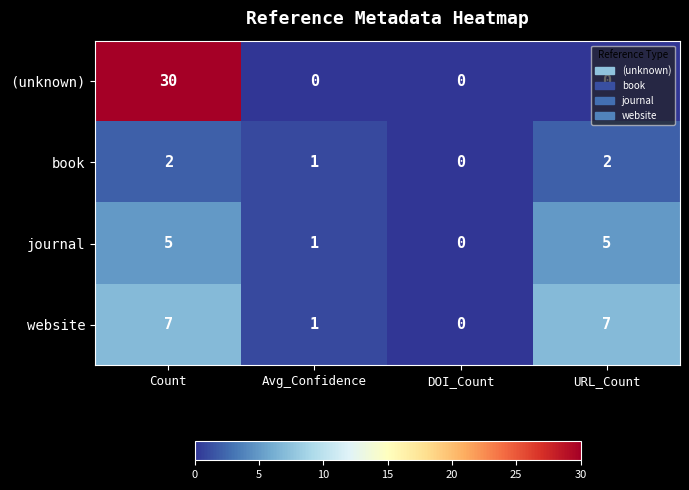

What is the sum of all website values?

15